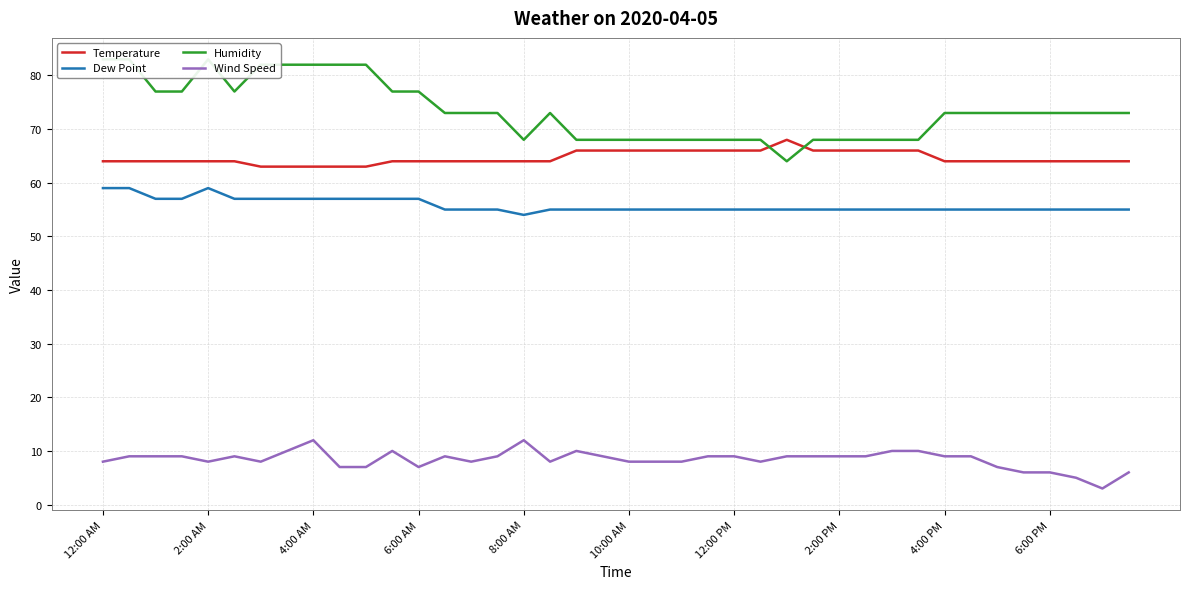

In Humidity, how many points are higher than both neighbors (excluding endpoints)?

2